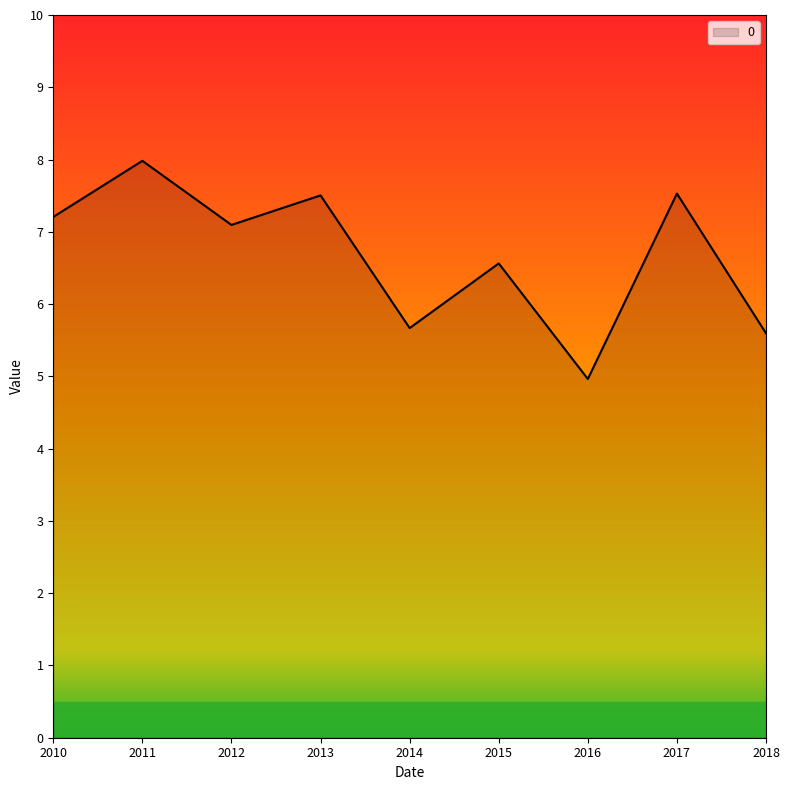

Which label corresponds to the largest value in the chart?

2011